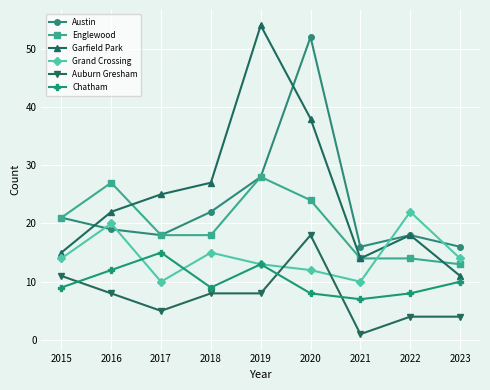

Which series has the largest range (max minus min)?

Garfield Park